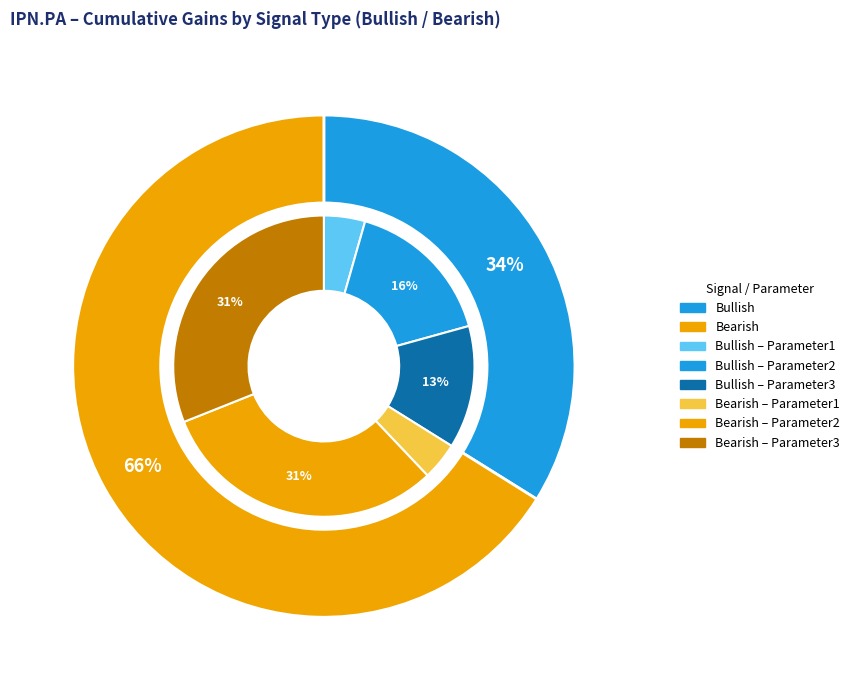

Is Parameter2 the majority of the pie?

No